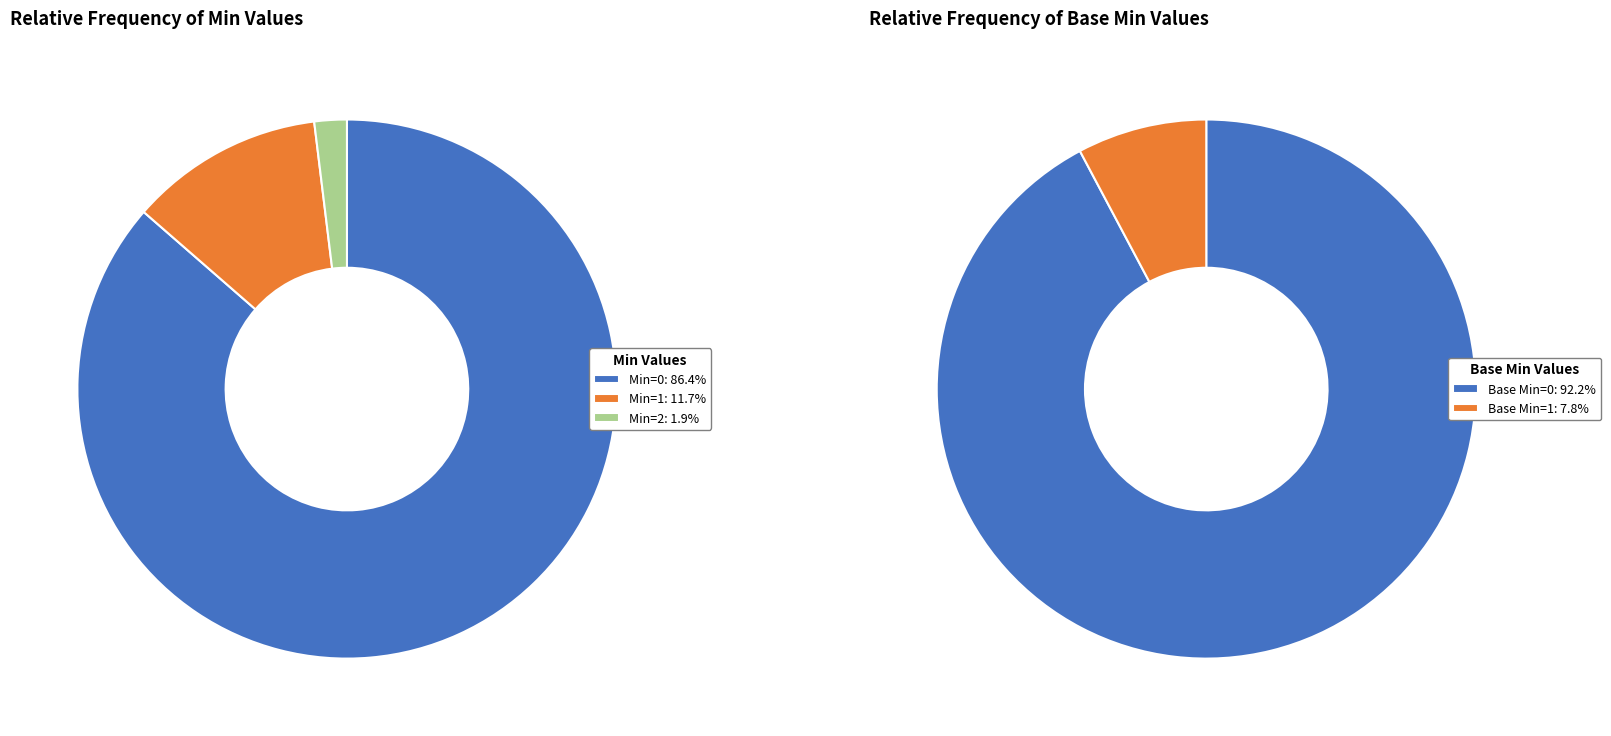

Count the number of slices in the pie.

5